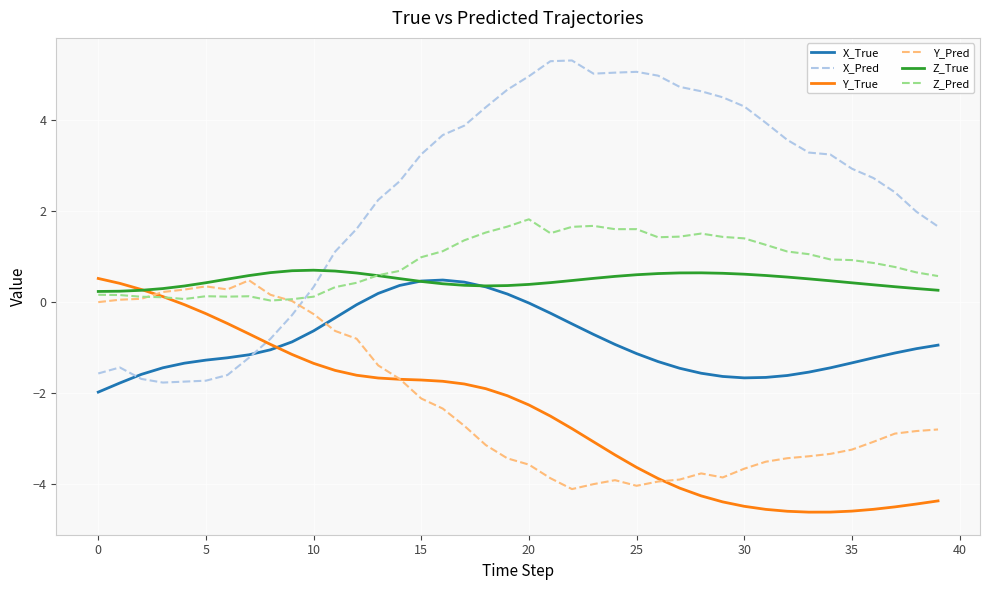

Which series has the widest spread of values?

X_Pred